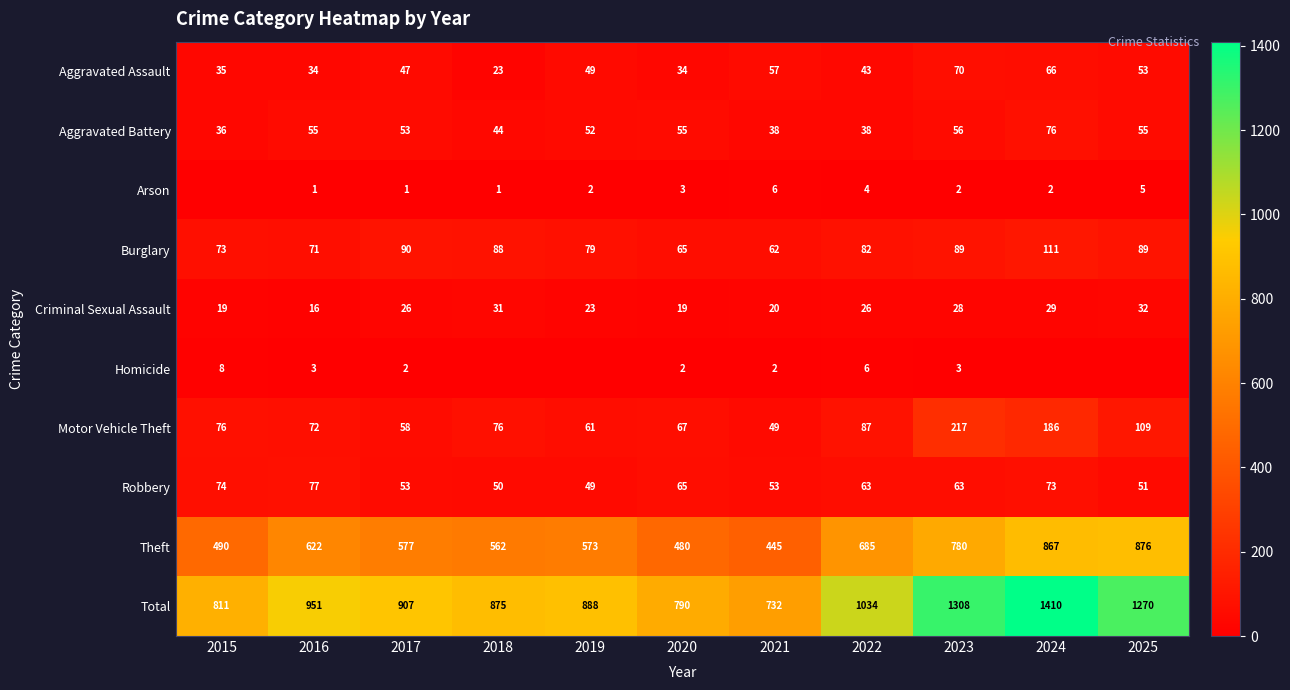

Which has a higher value, 2021 or 2019?

2021